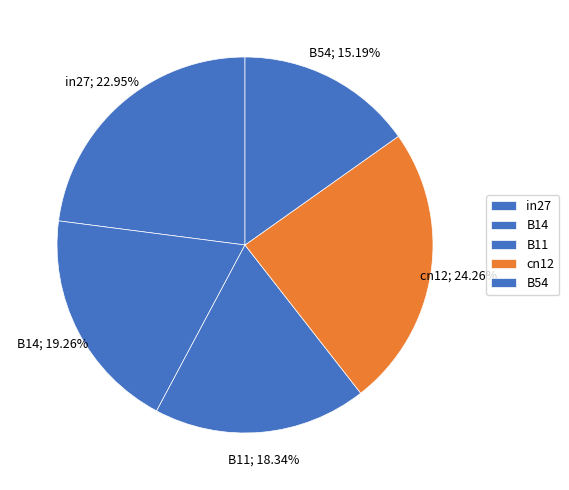

What percentage is the B54 slice, to the nearest percent?

15%